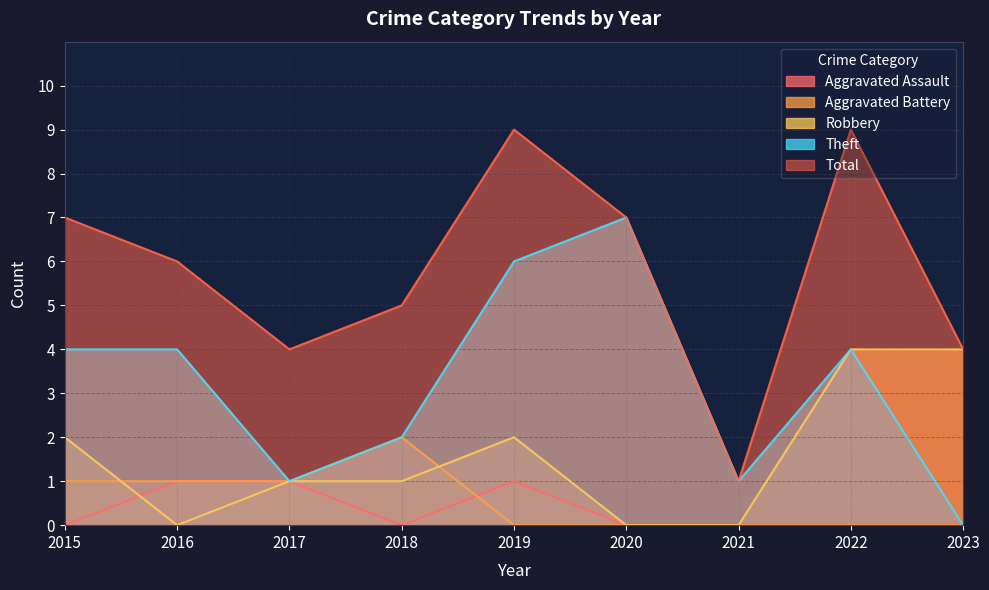

What is the average value of the Aggravated Battery series?

1